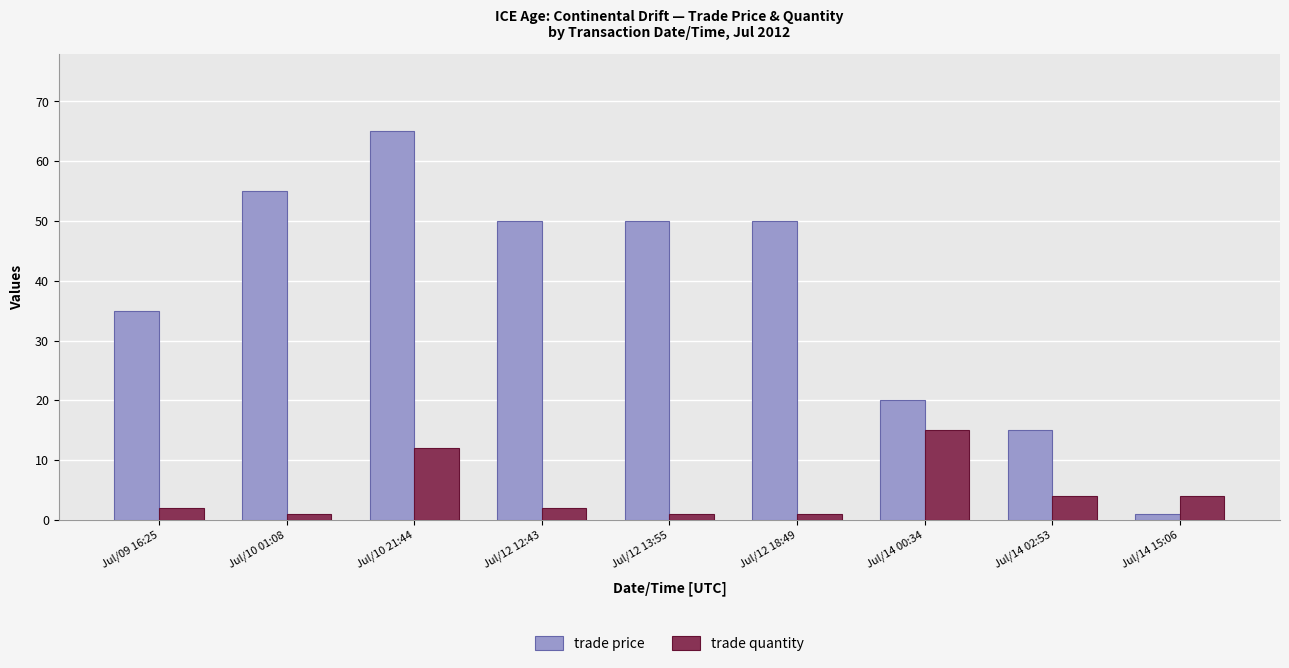

What is the label of the 7th bar from the left?

Jul/14 00:34